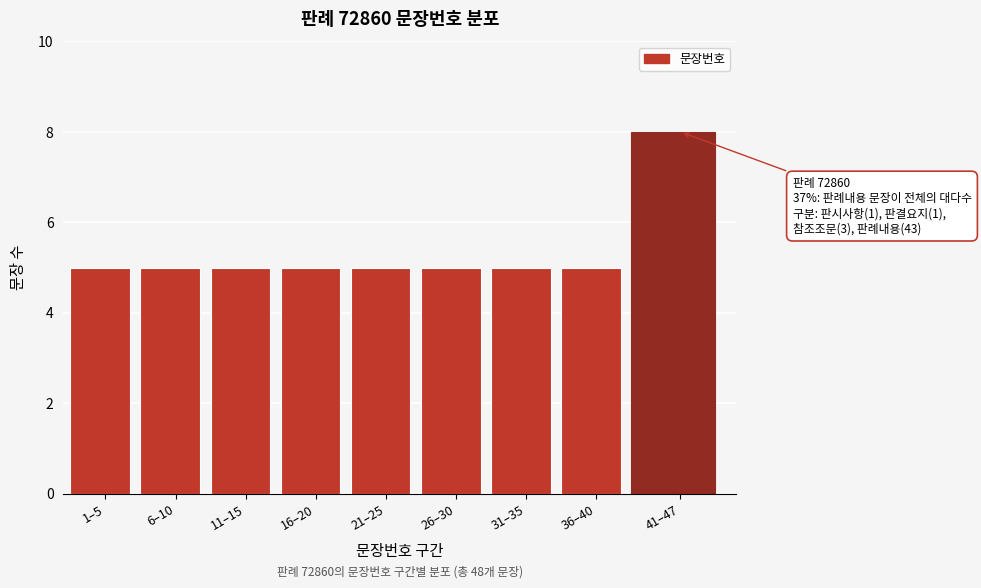

Reading right to left, extract all data points from this chart.

41–47=8	36–40=5	31–35=5	26–30=5	21–25=5	16–20=5	11–15=5	6–10=5	1–5=5